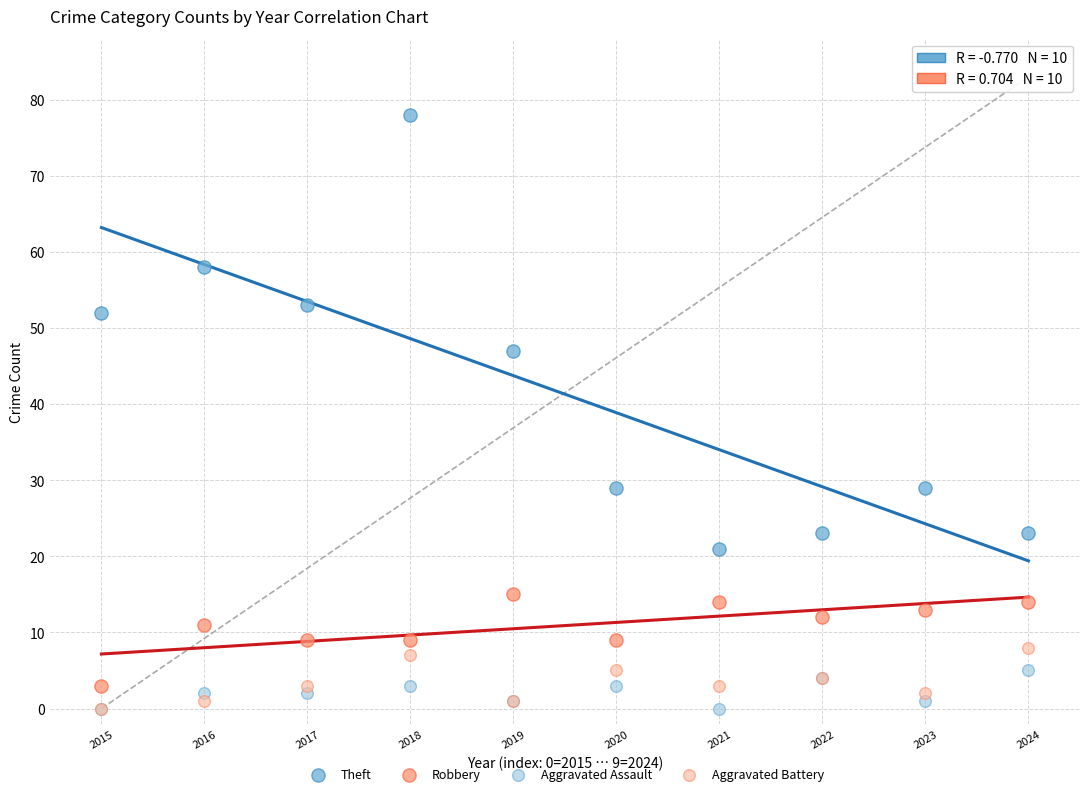

Across all series, what Y value is closest to 39?

47